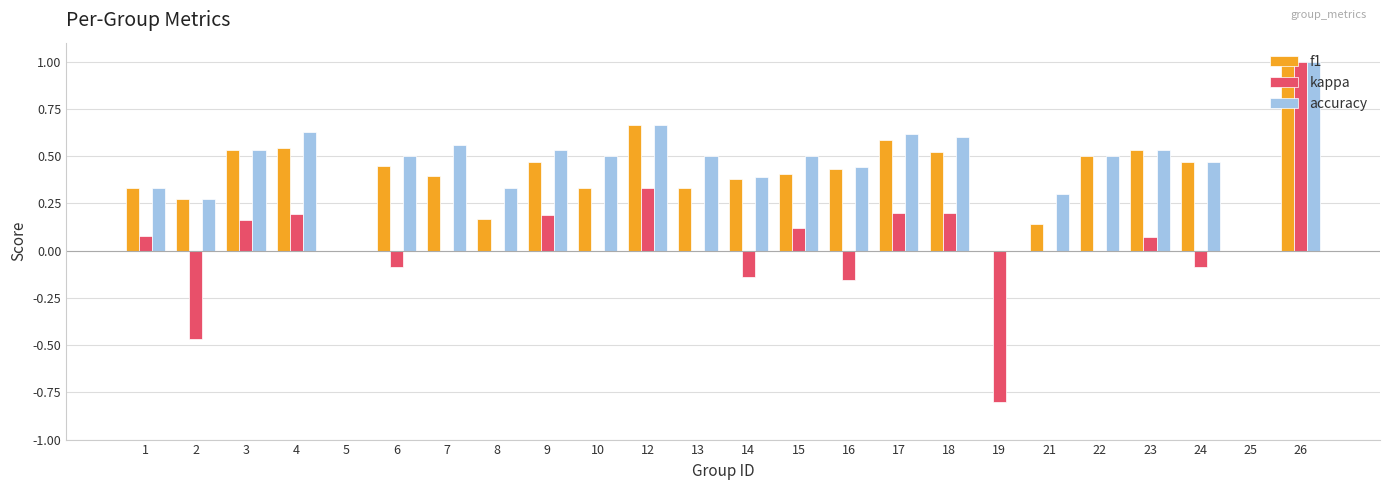

Between 16 and 23, which series saw the biggest shift?

kappa